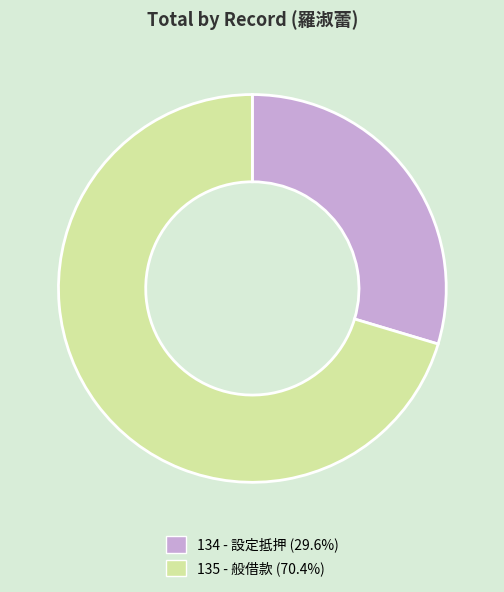

Rank the categories by value from highest to lowest.

135, 134